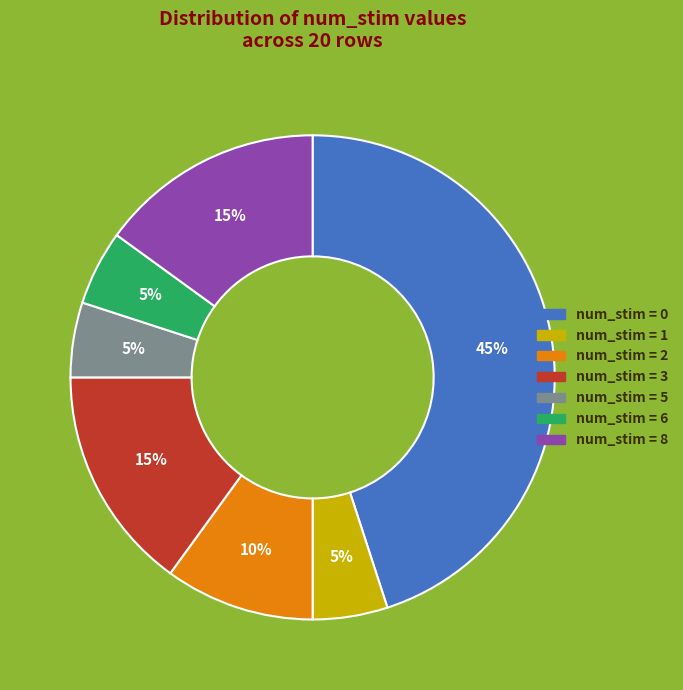

To the nearest percent, what is the average slice percentage?

14%